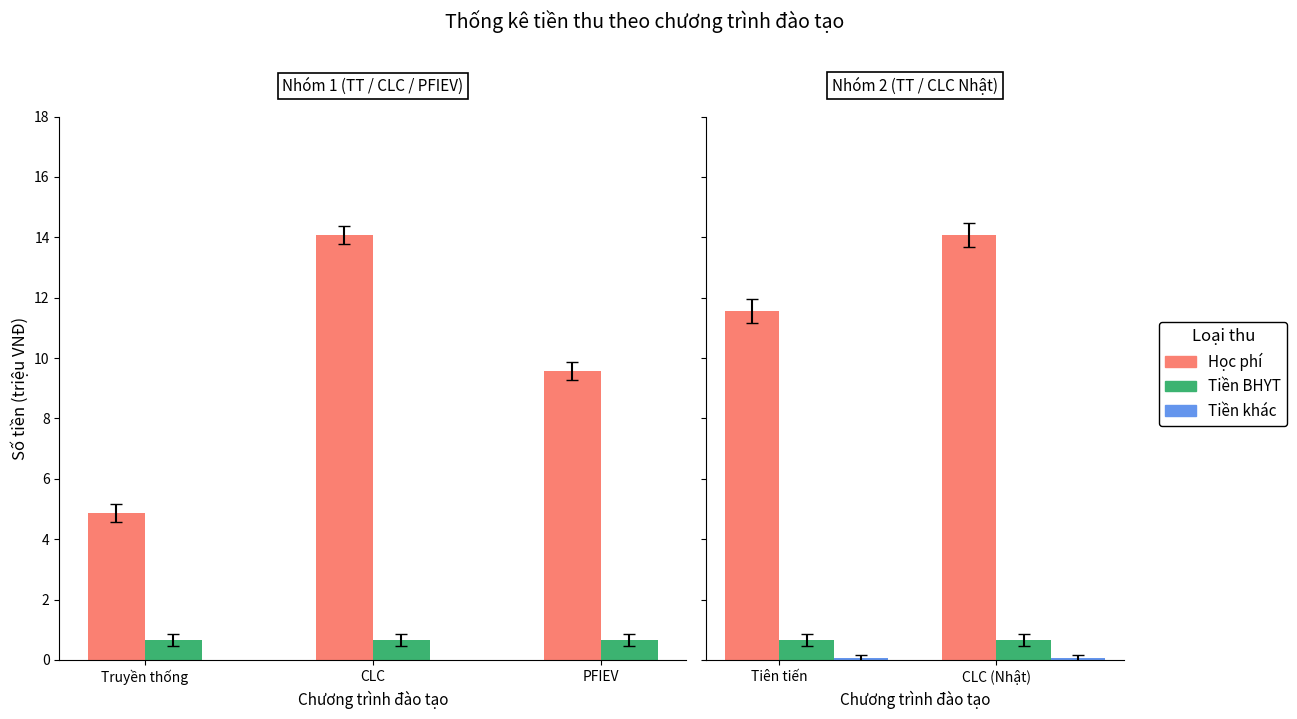

What are all the series names shown in the legend?

Học phí, Tiền BHYT, Tiền khác